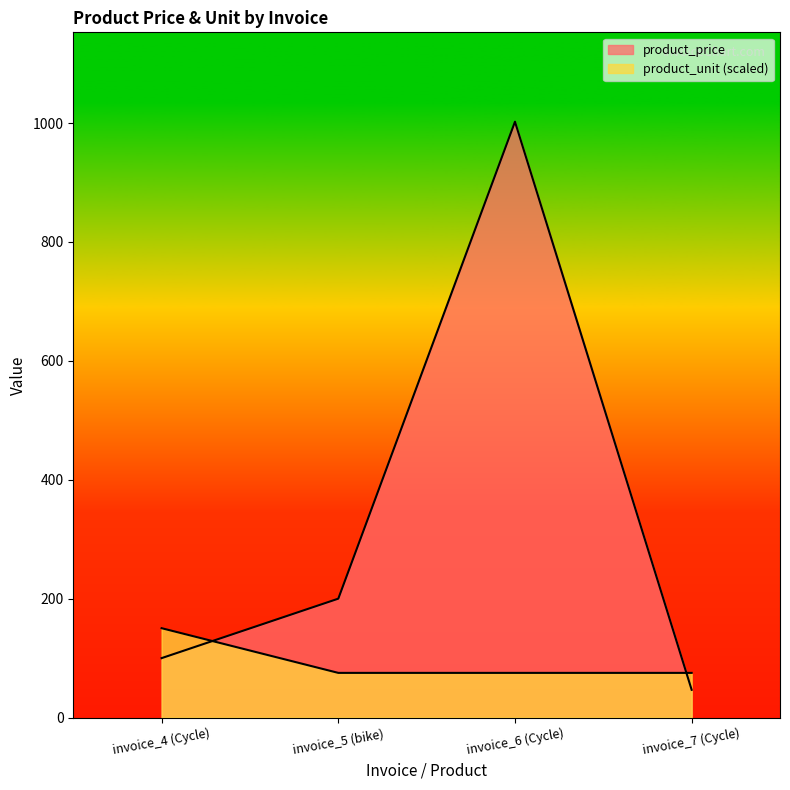

Reading right to left, extract all data points from this chart.

product_price: invoice_7 (Cycle)=46.7	invoice_6 (Cycle)=1002.2	invoice_5 (bike)=200.0	invoice_4 (Cycle)=100.0
product_unit: invoice_7 (Cycle)=75.2	invoice_6 (Cycle)=75.2	invoice_5 (bike)=75.2	invoice_4 (Cycle)=150.3